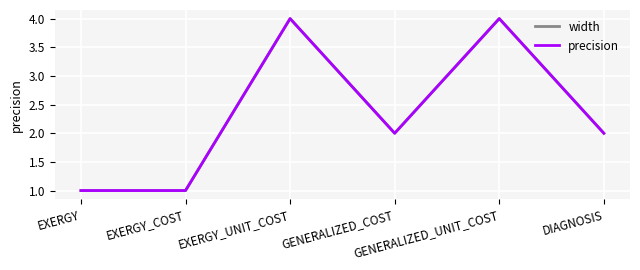

Is this an area chart (filled region under the line)?

No